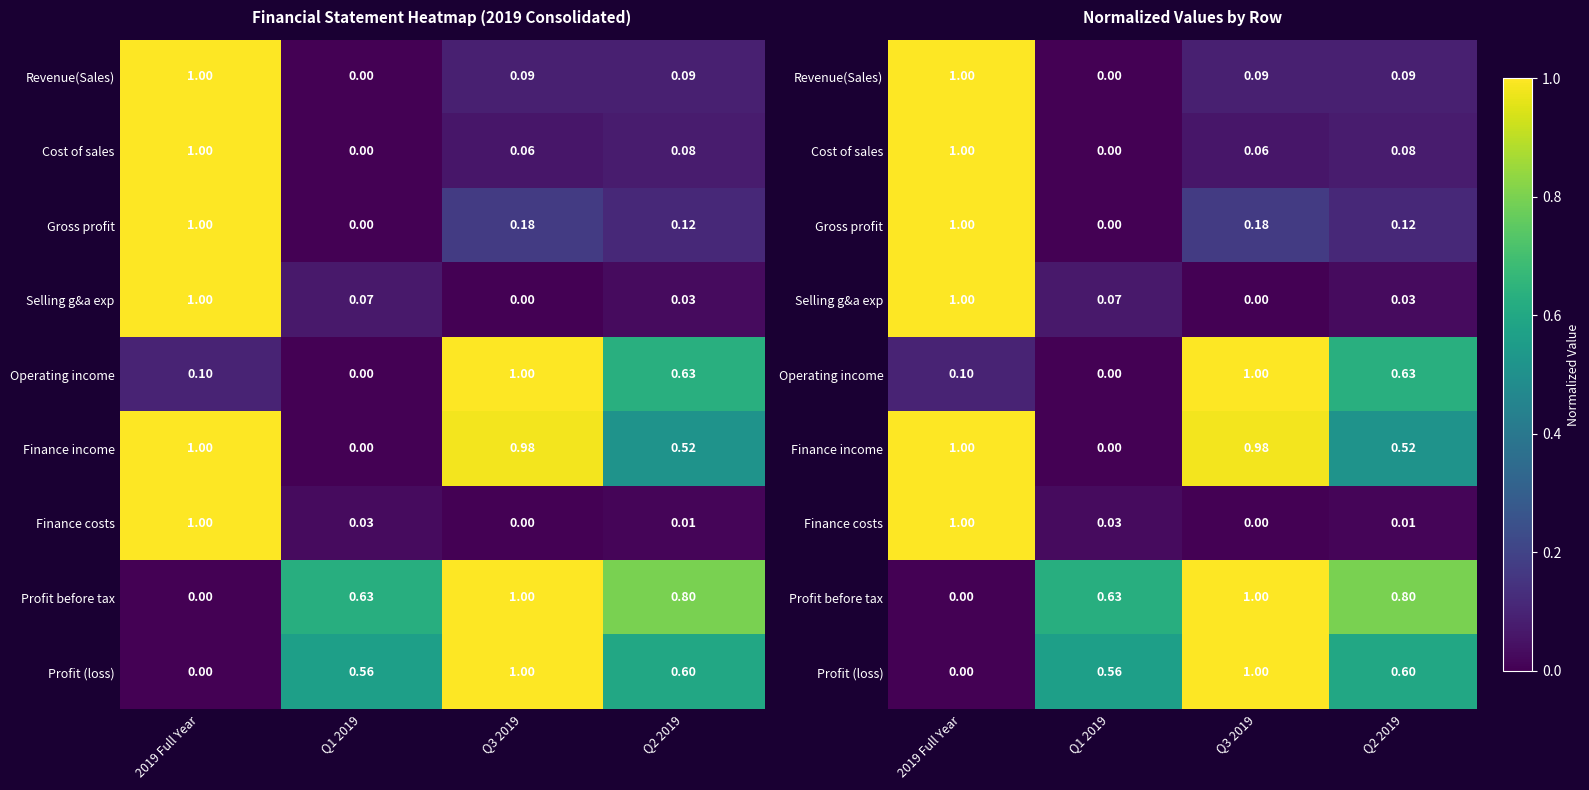

What is the difference between the Finance costs values at 2019 Full Year and Q2 2019?

1.0